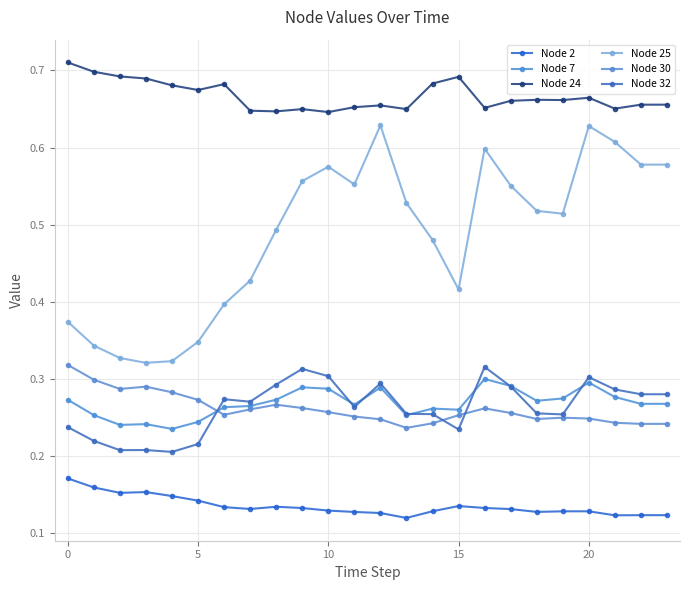

True or false: Node 2 and Node 25 intersect in this chart.

False